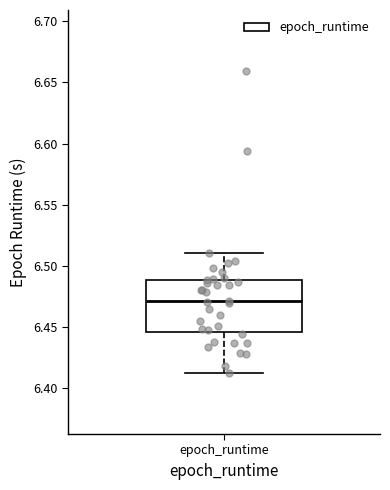

Where does the lower whisker of the box for epoch_runtime end on the y-axis? The values are not printed on the chart, so give them approximately, as read against the axis.

6.415